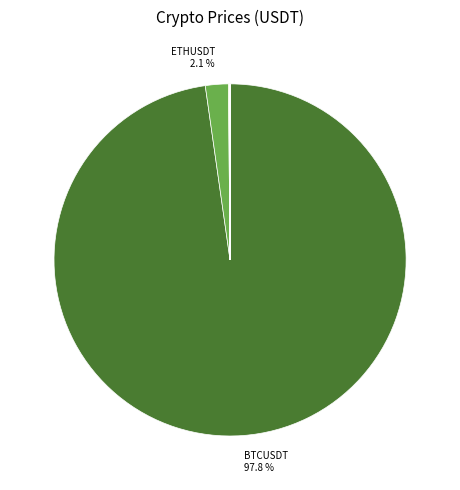

Which slice is the smallest?

FUNUSDT